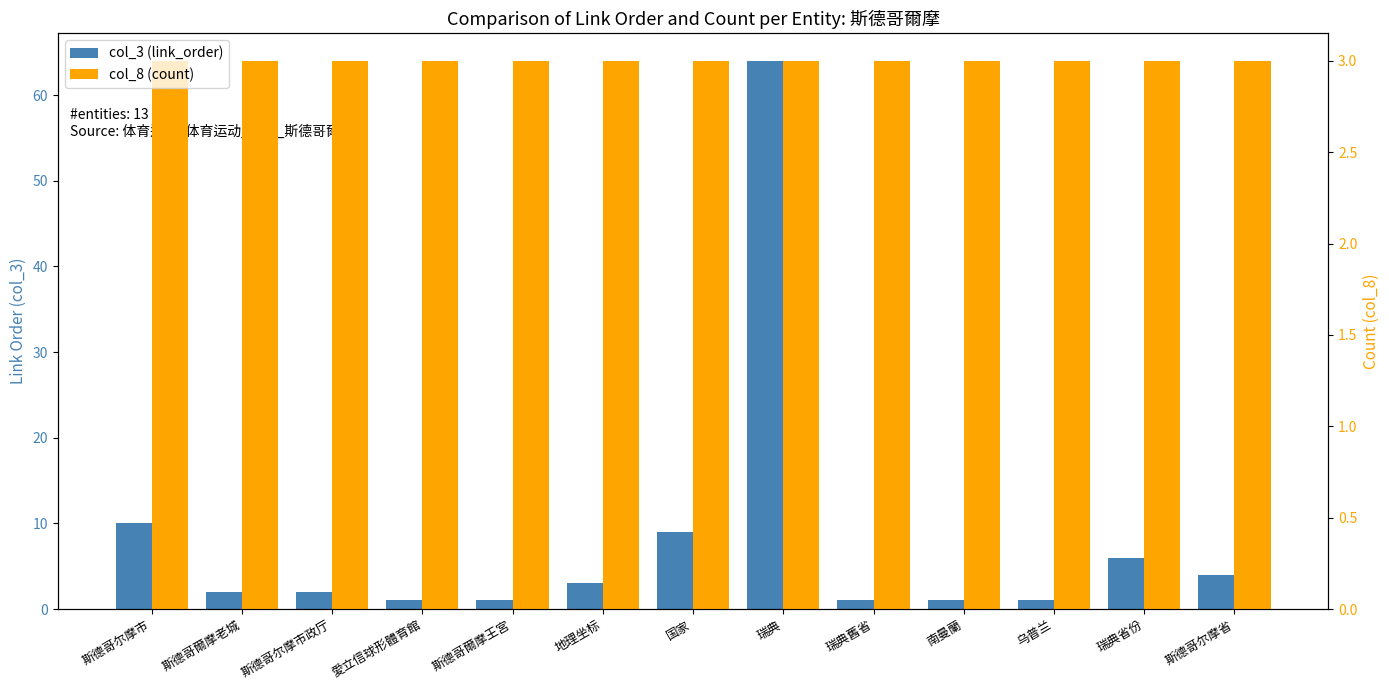

Read the col_8 (count) value at 瑞典省份.

3